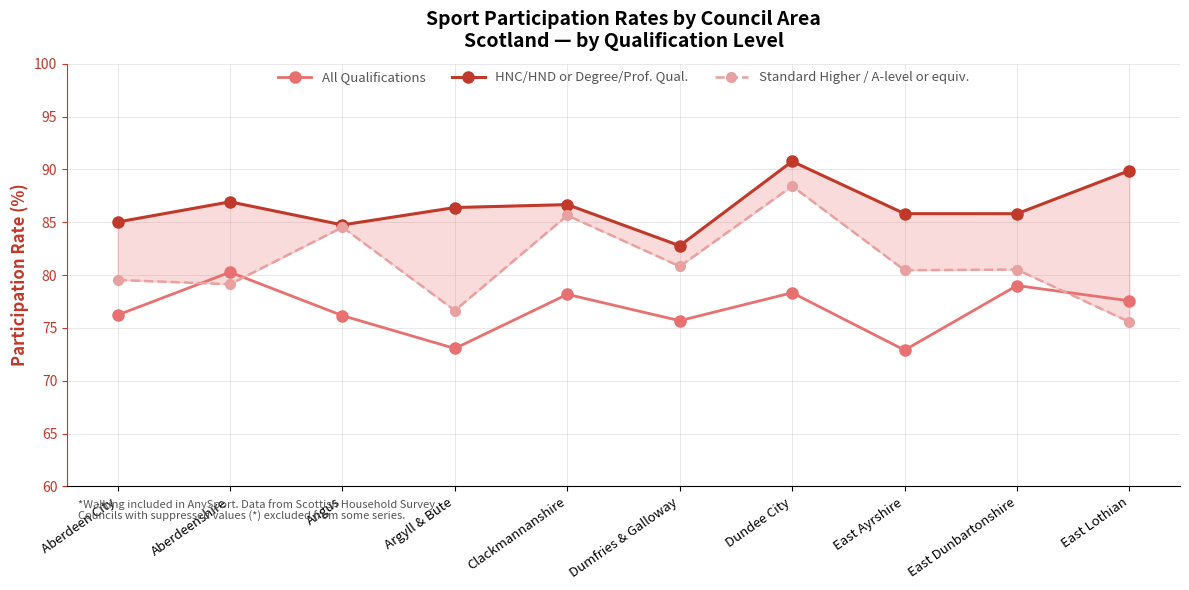

At which category does HNC/HND or Degree/Prof. Qual. reach its first local peak?

Aberdeenshire